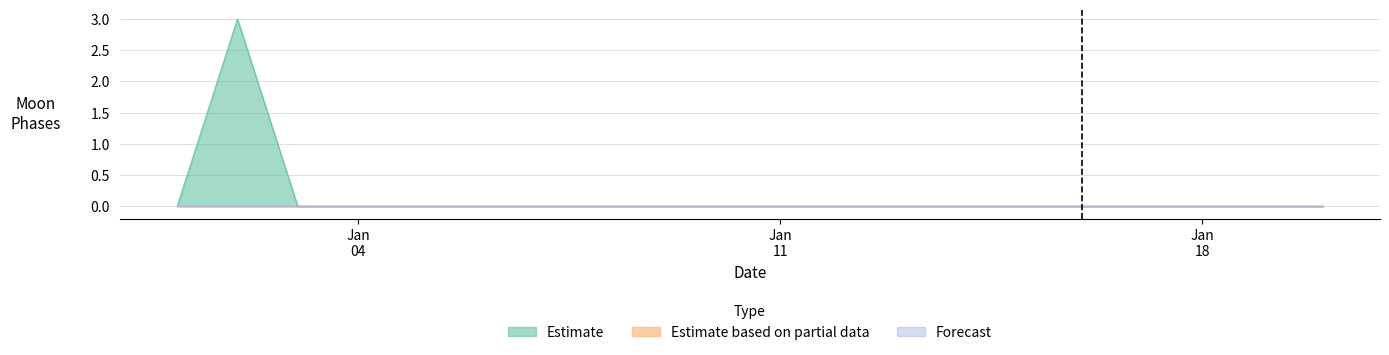

Which category has the highest value across all series?

2022-01-02